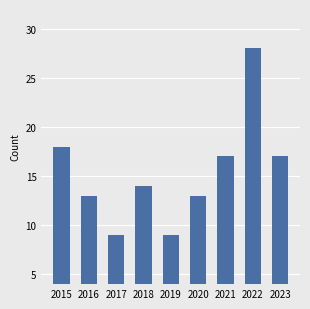

What is the difference between the values at 2015 and 2017?

9